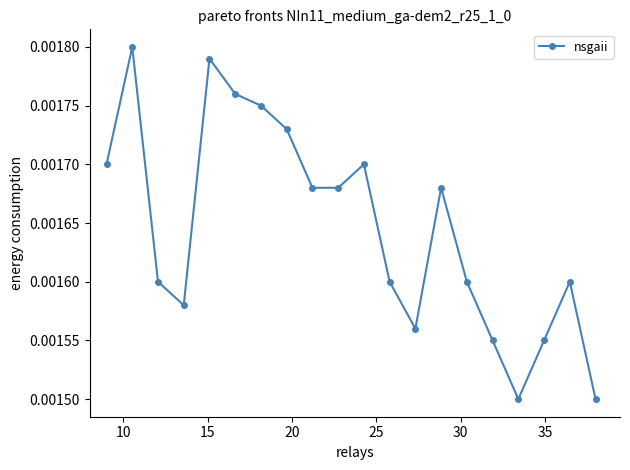

How many points are higher than both their immediate neighbors (excluding endpoints)?

5